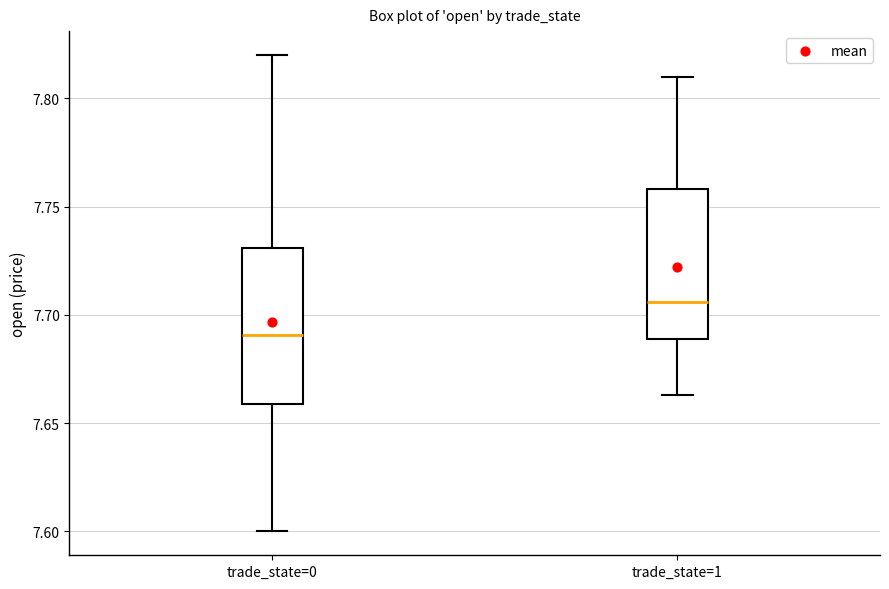

Which box's median line is the highest?

trade_state=1